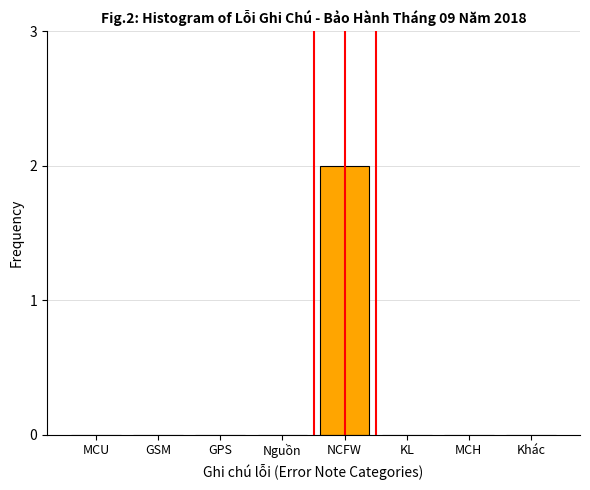

Reading left to right, transcribe all the data shown in this chart.

MCU=0	GSM=0	GPS=0	Nguồn=0	NCFW=2	KL=0	MCH=0	Khác=0